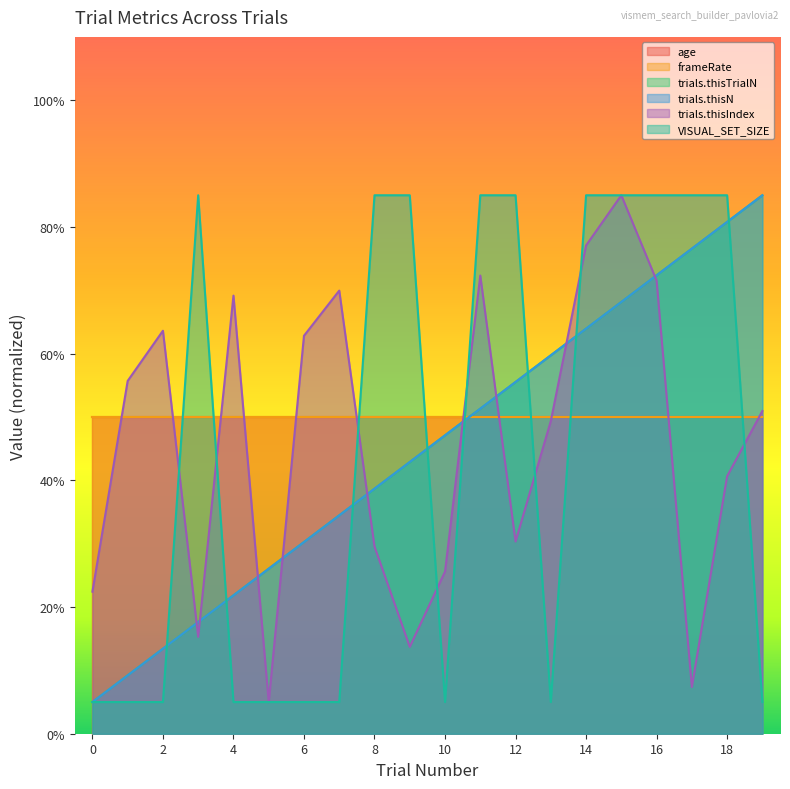

What is the sum of all trials.thisTrialN values?

900.0